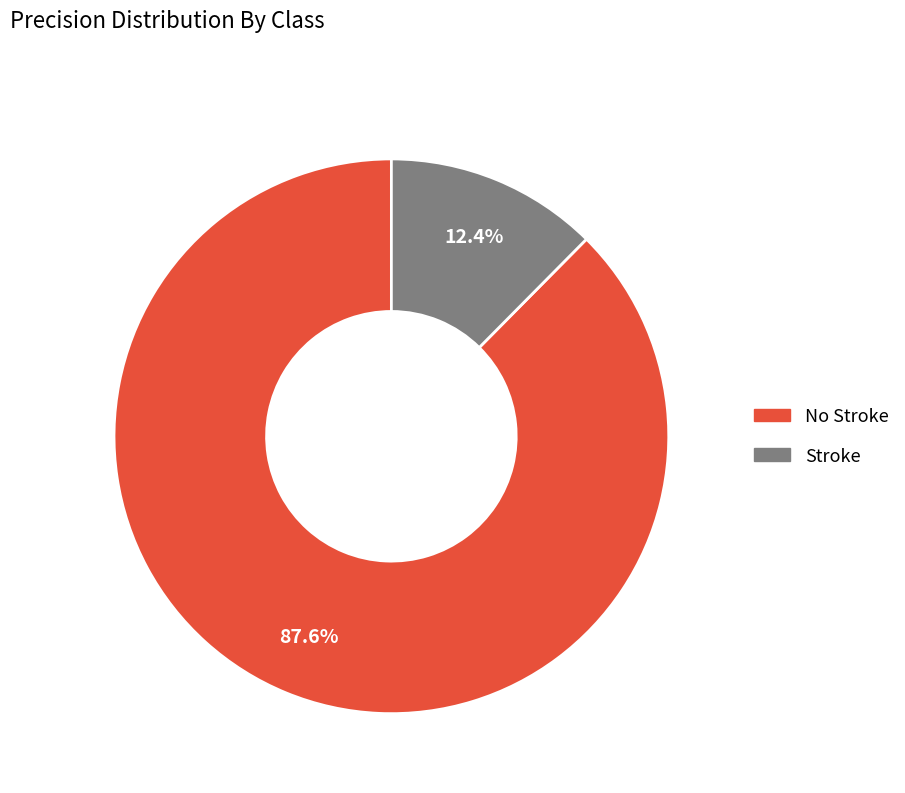

Does any single category account for the majority?

Yes